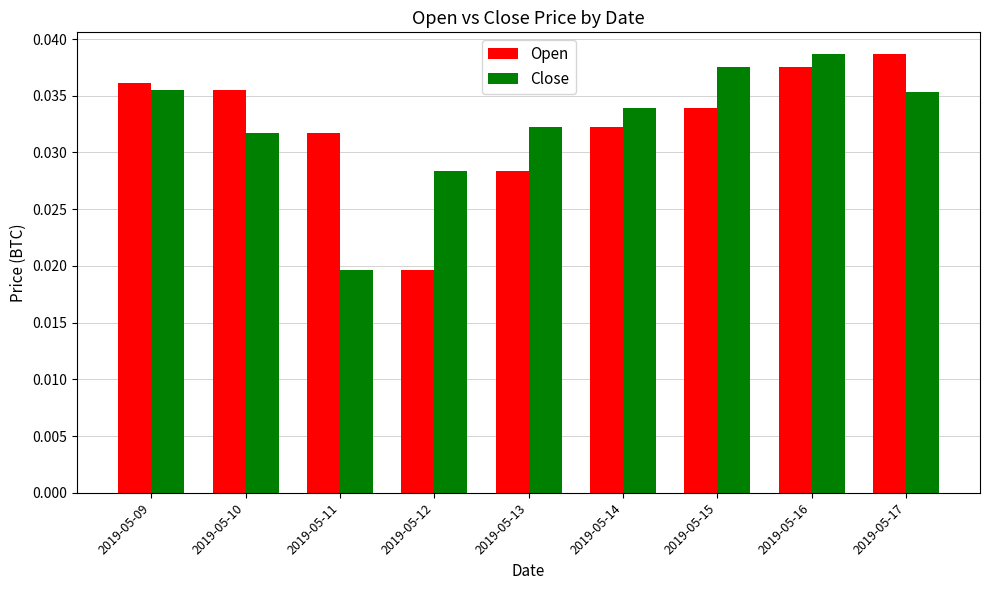

How many series are shown in this chart?

2